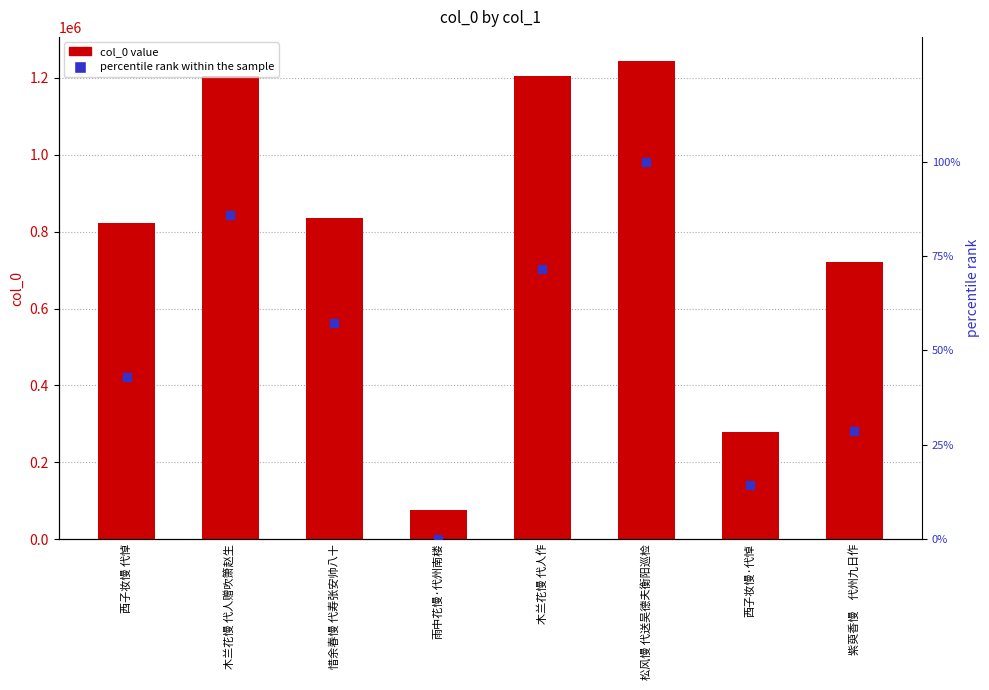

Which series reaches the maximum Y coordinate?

col_0 value